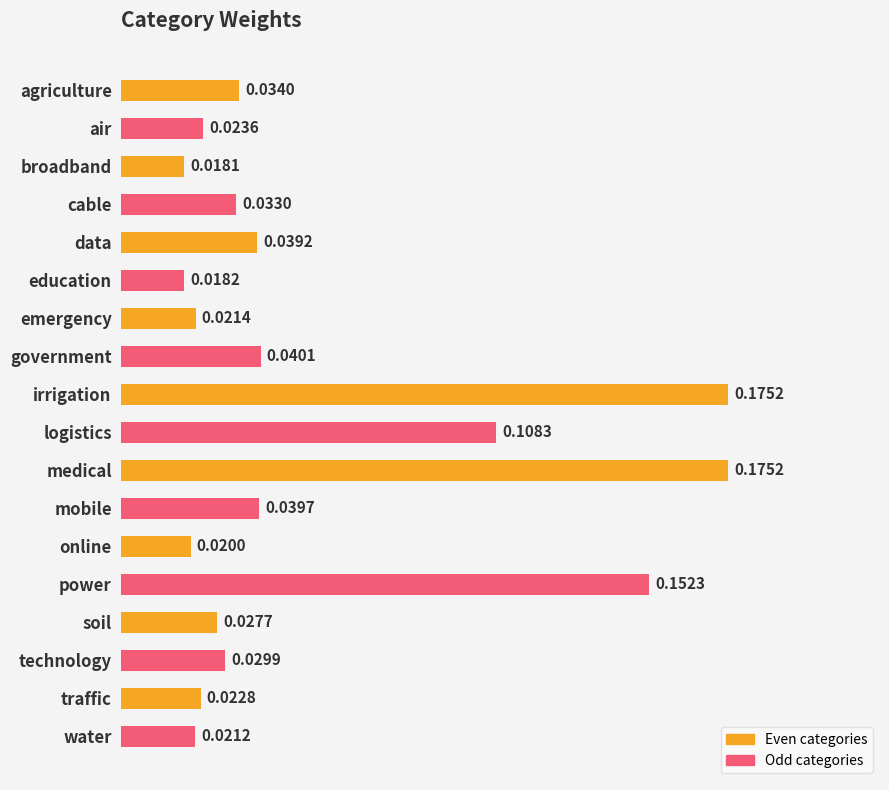

Are the bars grouped side by side (vs. stacked)?

No